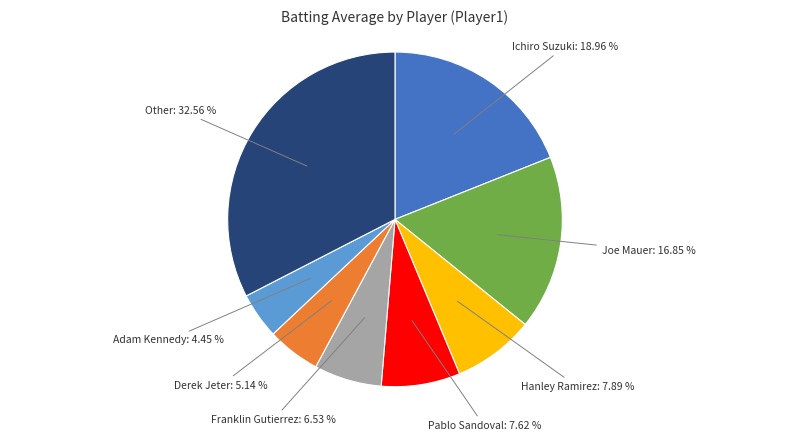

How many segments does this pie chart have?

8